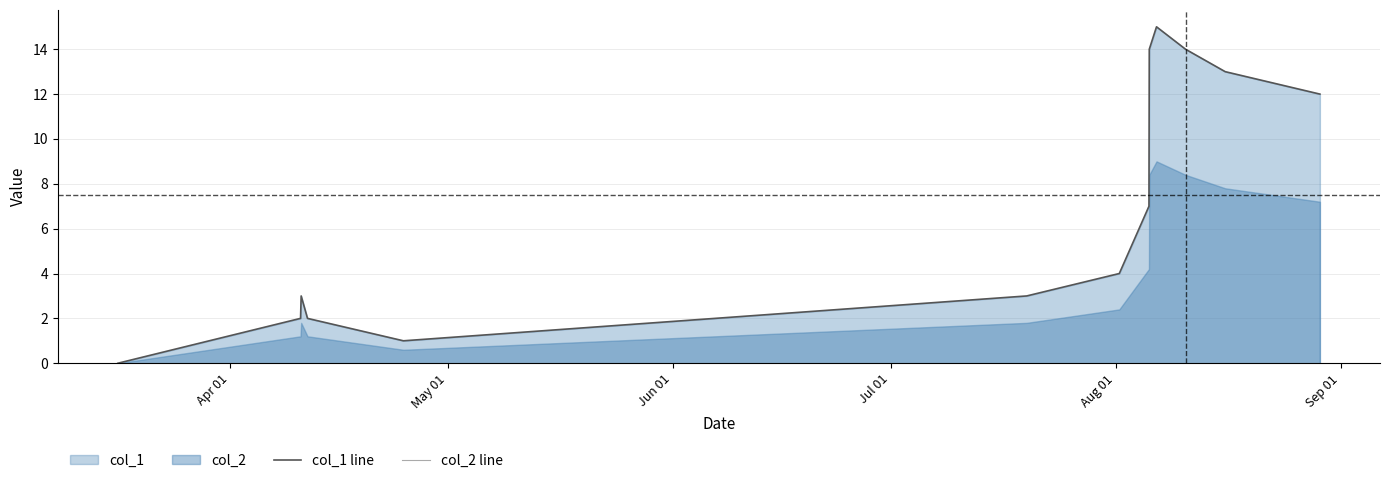

The value of col_1 line at Aug 01 is 1. True or false?

False